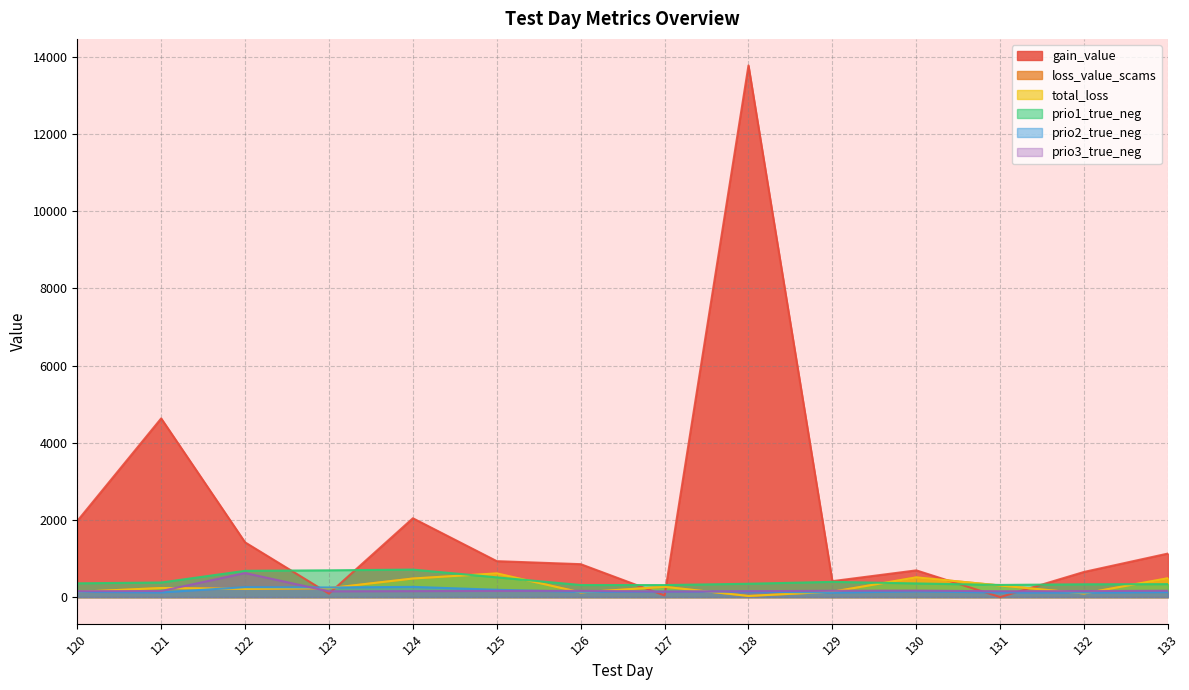

How many interior local peaks does the loss_value_scams series have?

4